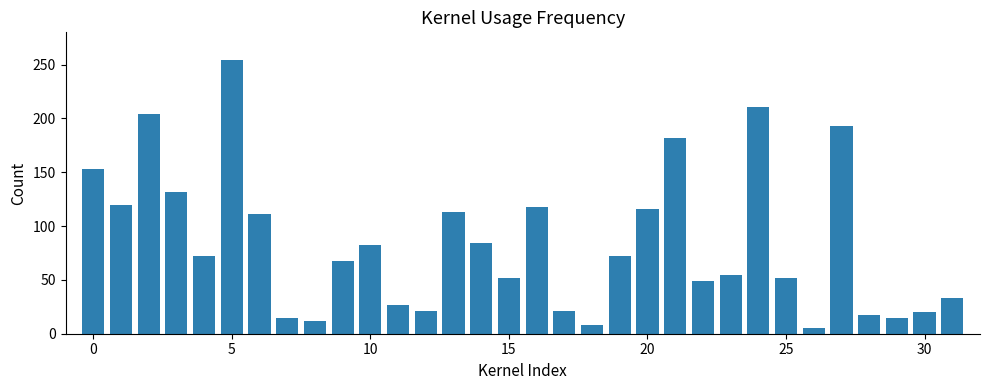

What is the average value?

84